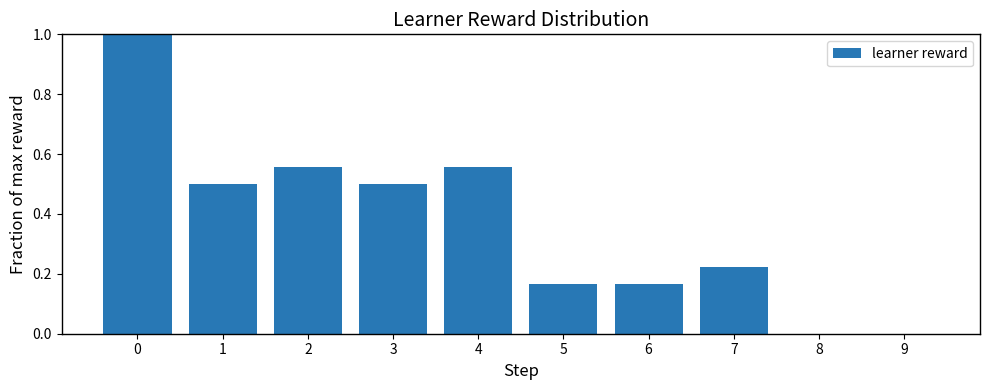

What is the greatest value displayed?

1.0